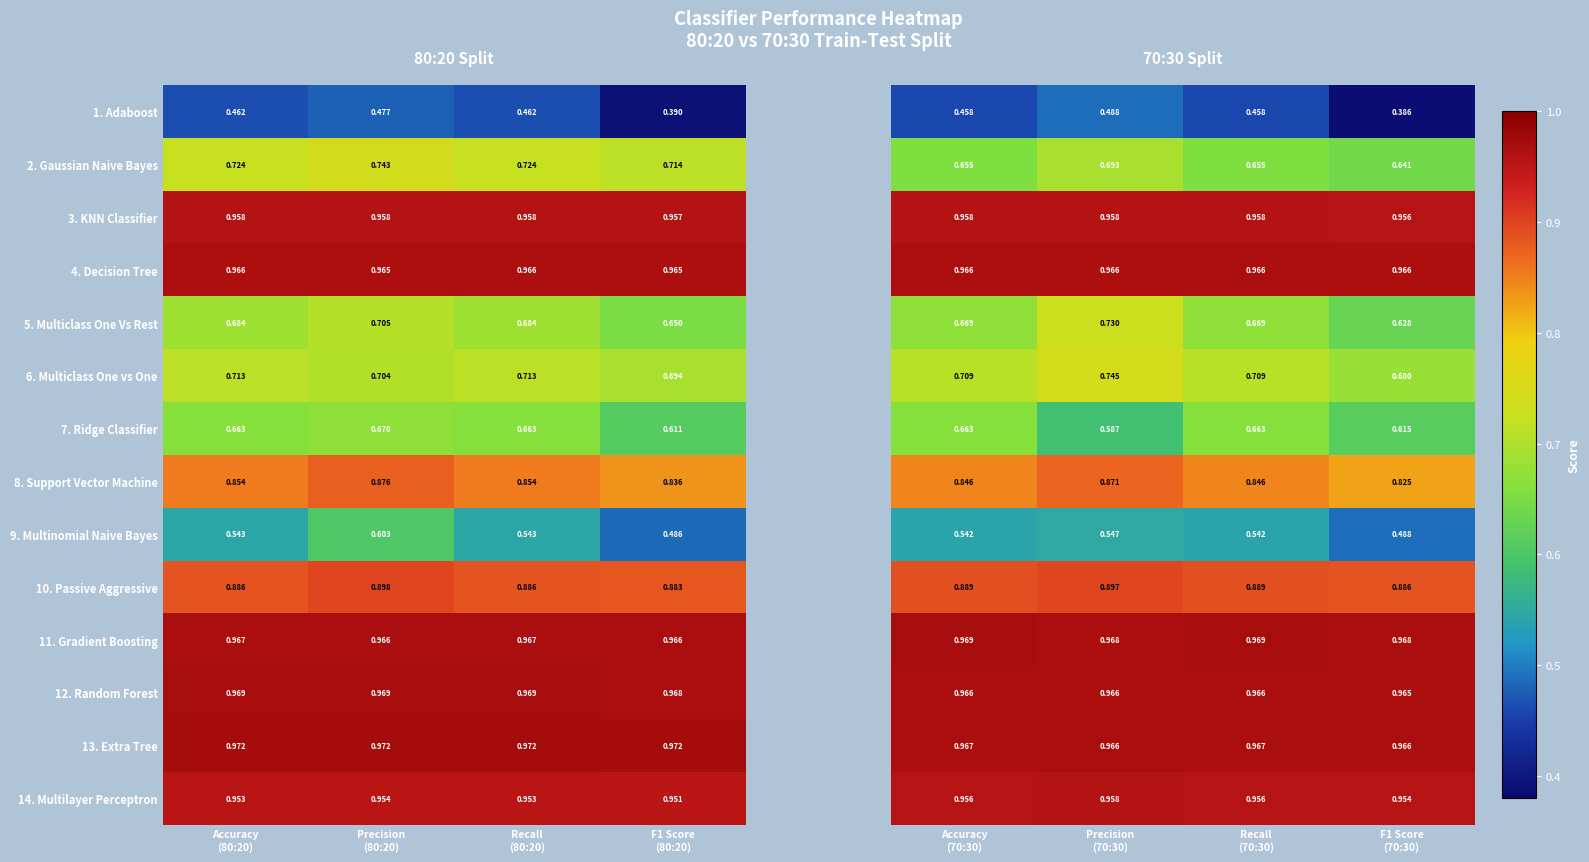

What is the difference between the maximum and minimum values in the 5. Multiclass One Vs Rest series?

0.1